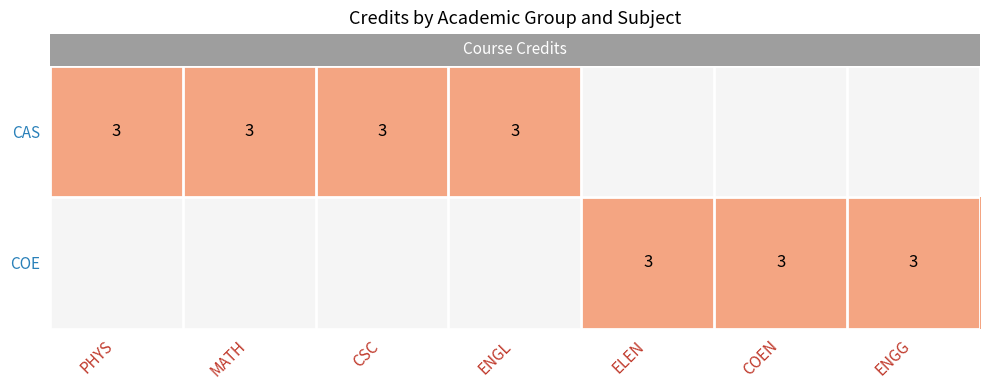

What is the sum of the CAS values at MATH and CSC?

6